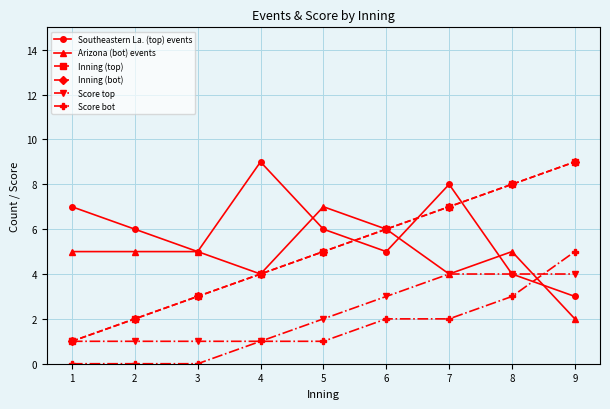

Is this an area chart (filled region under the line)?

No